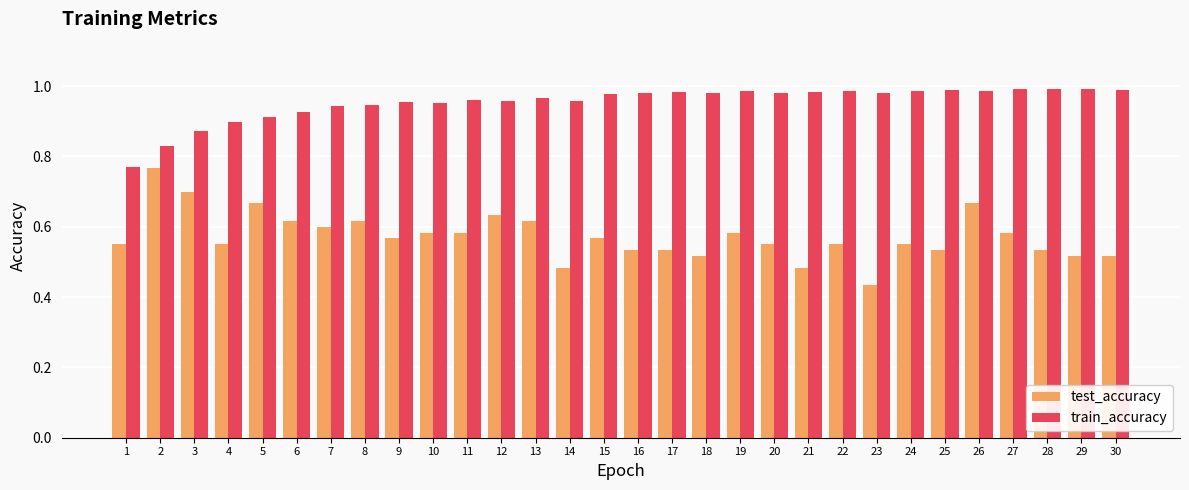

Which series has the largest range (max minus min)?

test_accuracy